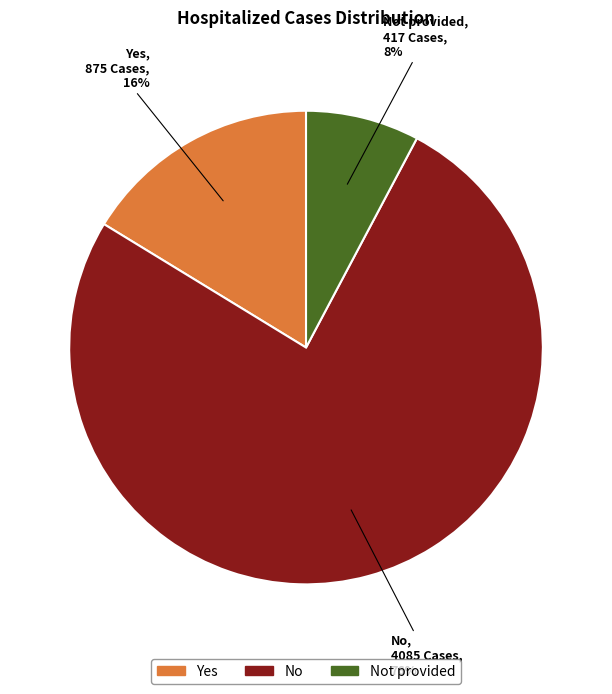

Is there a majority slice in this chart?

Yes